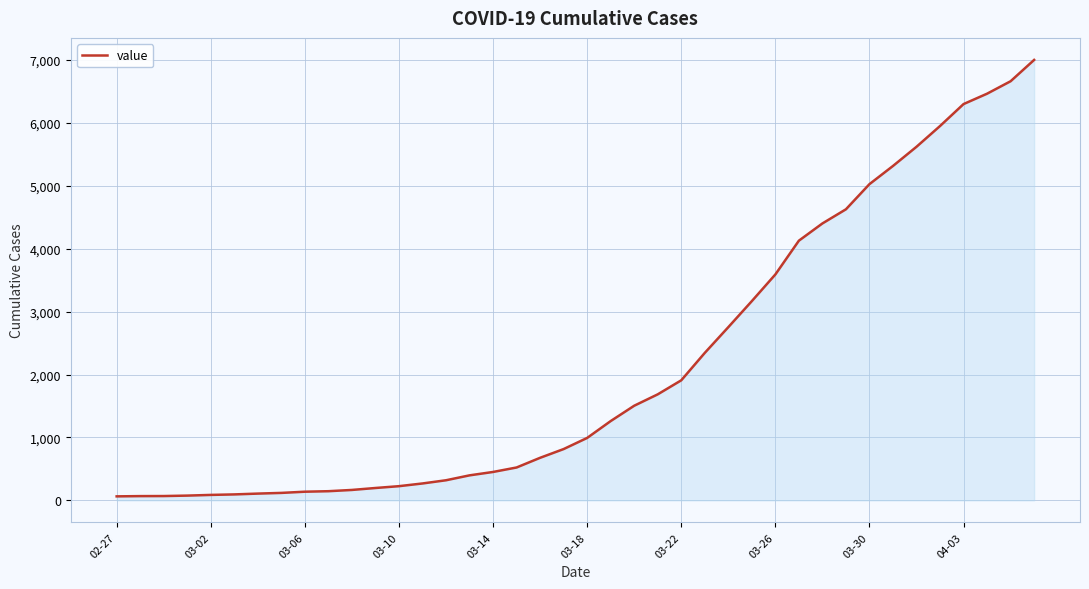

What is the average value?

2144